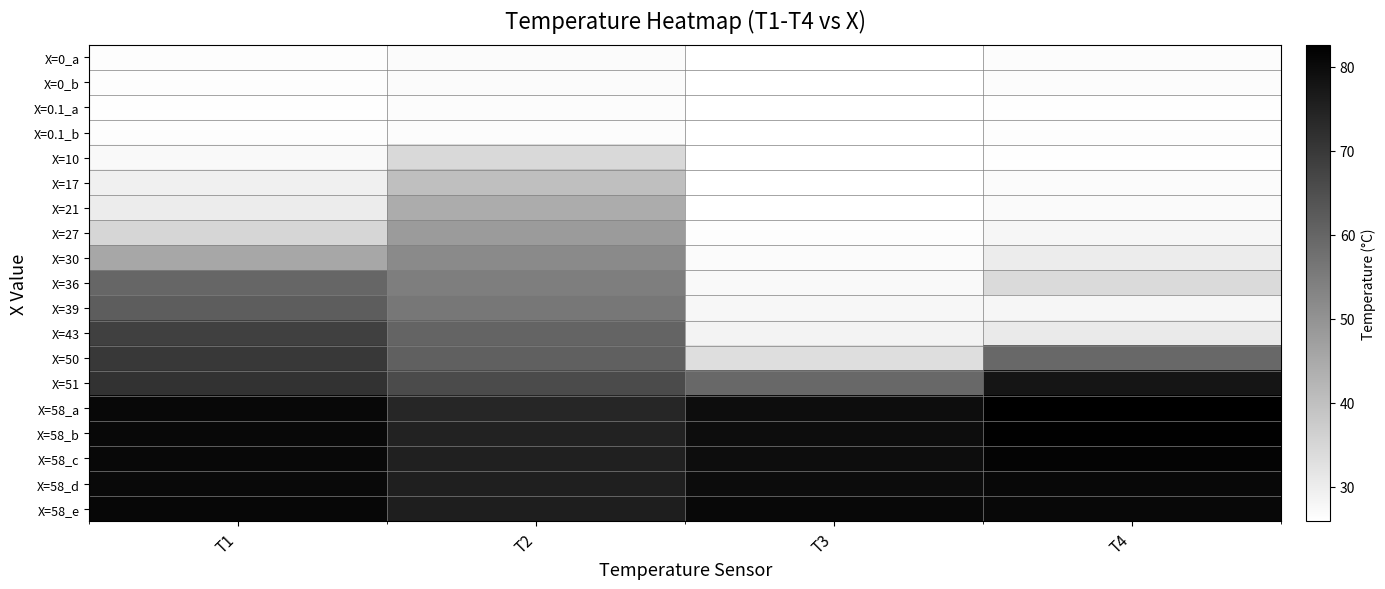

Reading left to right, what are all the values shown in this chart?

X=0_a: T1=26.5	T2=26.8	T3=25.9	T4=26.6
X=0_b: T1=26.5	T2=26.8	T3=26.0	T4=26.6
X=0.1_a: T1=26.3	T2=26.6	T3=26.0	T4=26.3
X=0.1_b: T1=26.4	T2=26.7	T3=25.9	T4=26.5
X=10: T1=27.3	T2=34.4	T3=25.9	T4=26.3
X=17: T1=29.3	T2=40.2	T3=25.9	T4=26.8
X=21: T1=30.2	T2=44.4	T3=25.9	T4=27.1
X=27: T1=35.2	T2=48.1	T3=26.4	T4=28.0
X=30: T1=45.5	T2=51.9	T3=26.8	T4=30.2
X=36: T1=59.8	T2=54.6	T3=27.4	T4=34.1
X=39: T1=62.0	T2=56.2	T3=27.7	T4=28.1
X=43: T1=68.4	T2=60.3	T3=28.6	T4=30.6
X=50: T1=69.9	T2=61.3	T3=33.3	T4=59.5
X=51: T1=71.1	T2=65.9	T3=59.4	T4=77.8
X=58_a: T1=80.5	T2=74.1	T3=79.7	T4=82.6
X=58_b: T1=80.6	T2=74.8	T3=79.6	T4=82.1
X=58_c: T1=80.4	T2=75.2	T3=79.7	T4=81.6
X=58_d: T1=80.2	T2=75.7	T3=79.8	T4=80.4
X=58_e: T1=80.9	T2=75.8	T3=80.4	T4=80.6